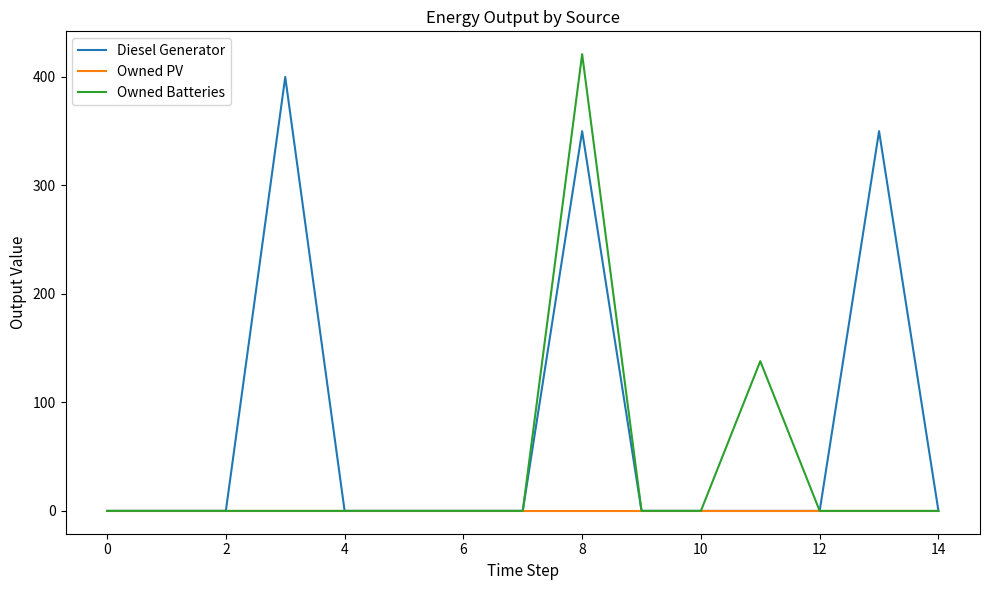

Which series has the largest total across all categories?

Diesel Generator